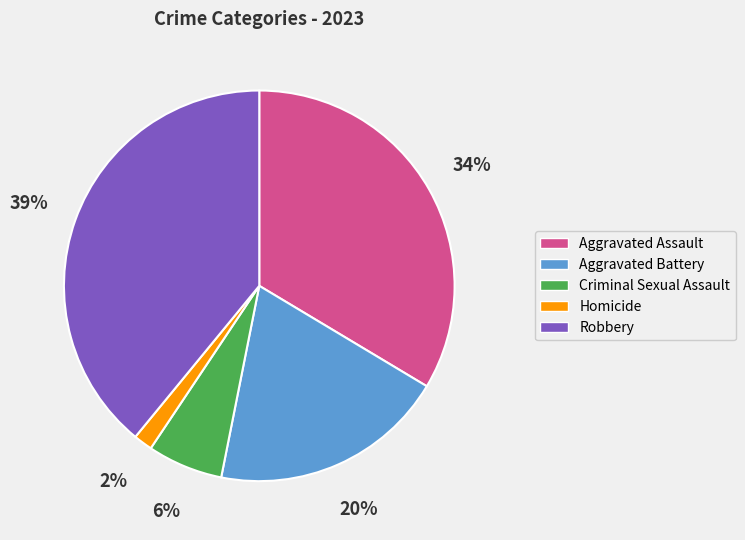

To the nearest percent, what percentage of the pie is Aggravated Battery?

20%